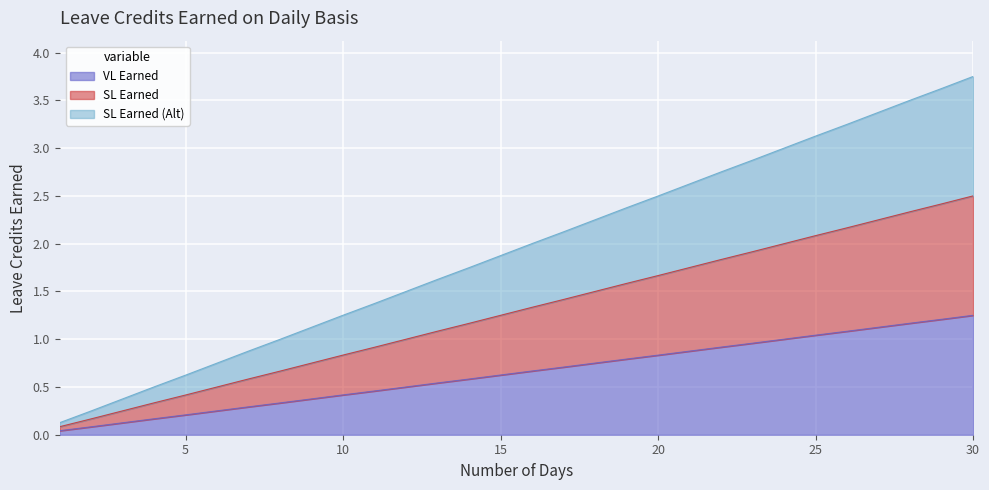

Reading left to right, extract all data points from this chart.

VL Earned: 1=0.0	2=0.1	3=0.1	4=0.2	5=0.2	6=0.2	7=0.3	8=0.3	9=0.4	10=0.4	11=0.5	12=0.5	13=0.5	14=0.6	15=0.6	16=0.7	17=0.7	18=0.8	19=0.8	20=0.8	21=0.9	22=0.9	23=1.0	24=1.0	25=1.0	26=1.1	27=1.1	28=1.2	29=1.2	30=1.2
SL Earned: 1=0.1	2=0.2	3=0.2	4=0.3	5=0.4	6=0.5	7=0.6	8=0.7	9=0.8	10=0.8	11=0.9	12=1.0	13=1.1	14=1.2	15=1.2	16=1.3	17=1.4	18=1.5	19=1.6	20=1.7	21=1.8	22=1.8	23=1.9	24=2.0	25=2.1	26=2.2	27=2.2	28=2.3	29=2.4	30=2.5
SL Earned (Alt): 1=0.1	2=0.2	3=0.4	4=0.5	5=0.6	6=0.8	7=0.9	8=1.0	9=1.1	10=1.3	11=1.4	12=1.5	13=1.6	14=1.7	15=1.9	16=2.0	17=2.1	18=2.2	19=2.4	20=2.5	21=2.6	22=2.8	23=2.9	24=3.0	25=3.1	26=3.2	27=3.4	28=3.5	29=3.6	30=3.8